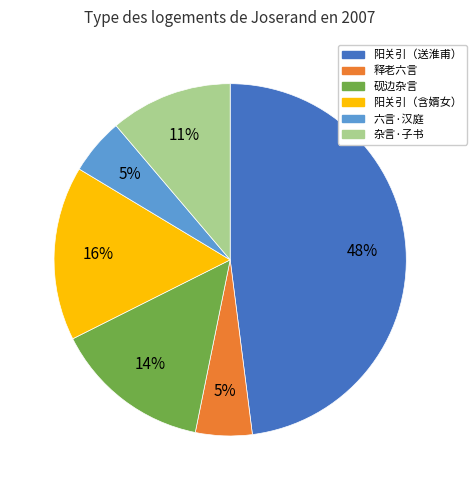

To the nearest percent, what is the difference between the largest and smallest slice percentages?

43%